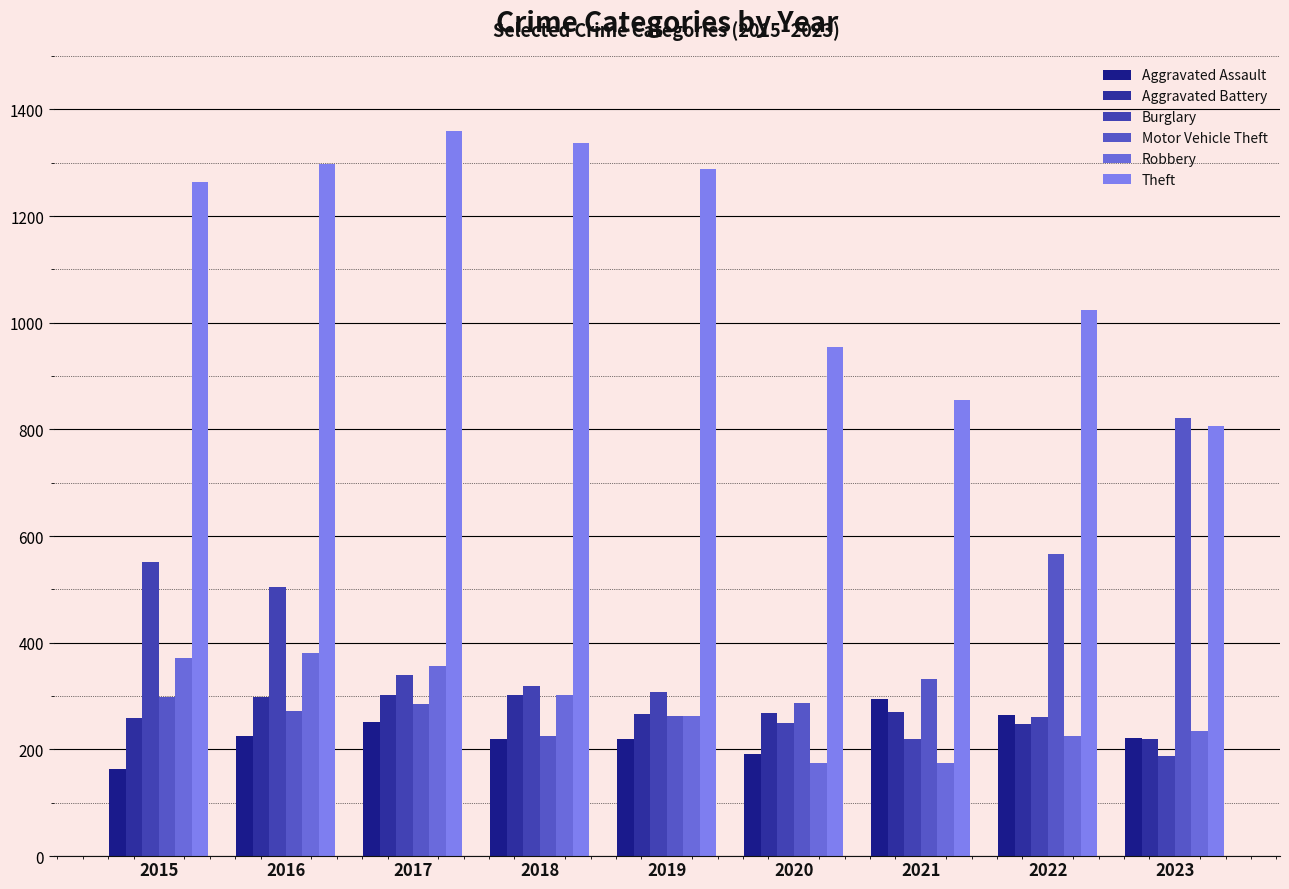

What are all the series names shown in the legend?

Aggravated Assault, Aggravated Battery, Burglary, Motor Vehicle Theft, Robbery, Theft